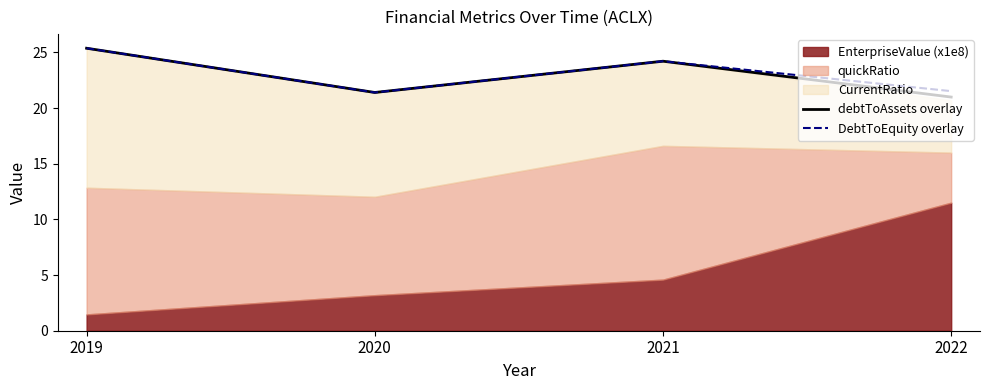

The value of DebtToEquity overlay at 2019 is 25.4. True or false?

True